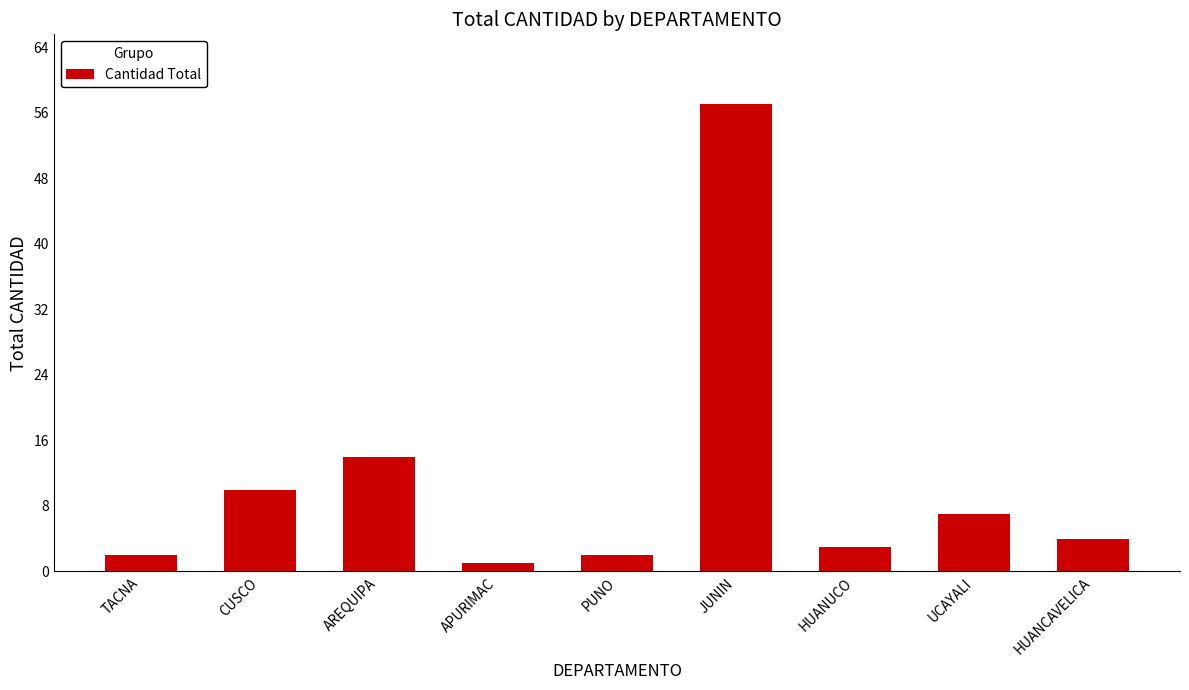

The chart shows a value of 3 at HUANUCO. True or false?

True